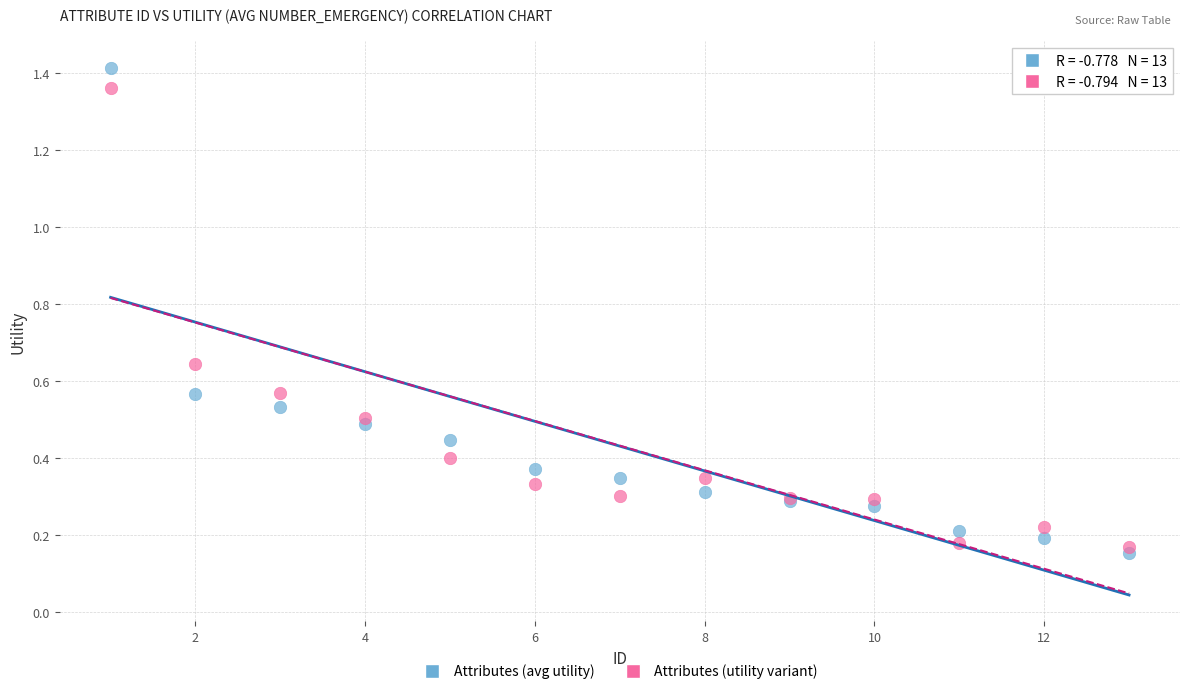

What are all the series names shown in the legend?

Attributes (avg utility), Attributes (utility variant)